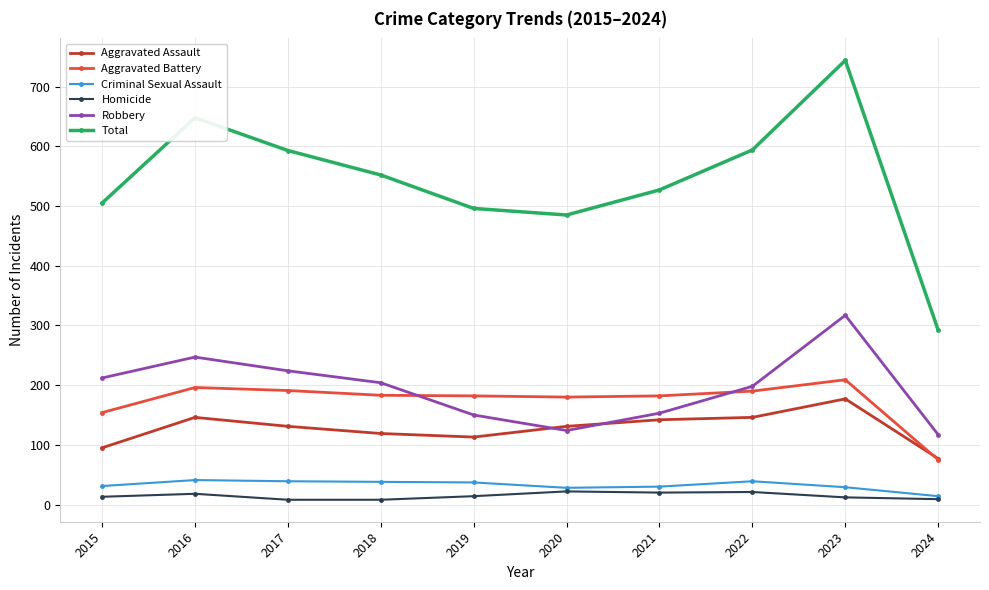

What is the maximum value for Robbery?

317